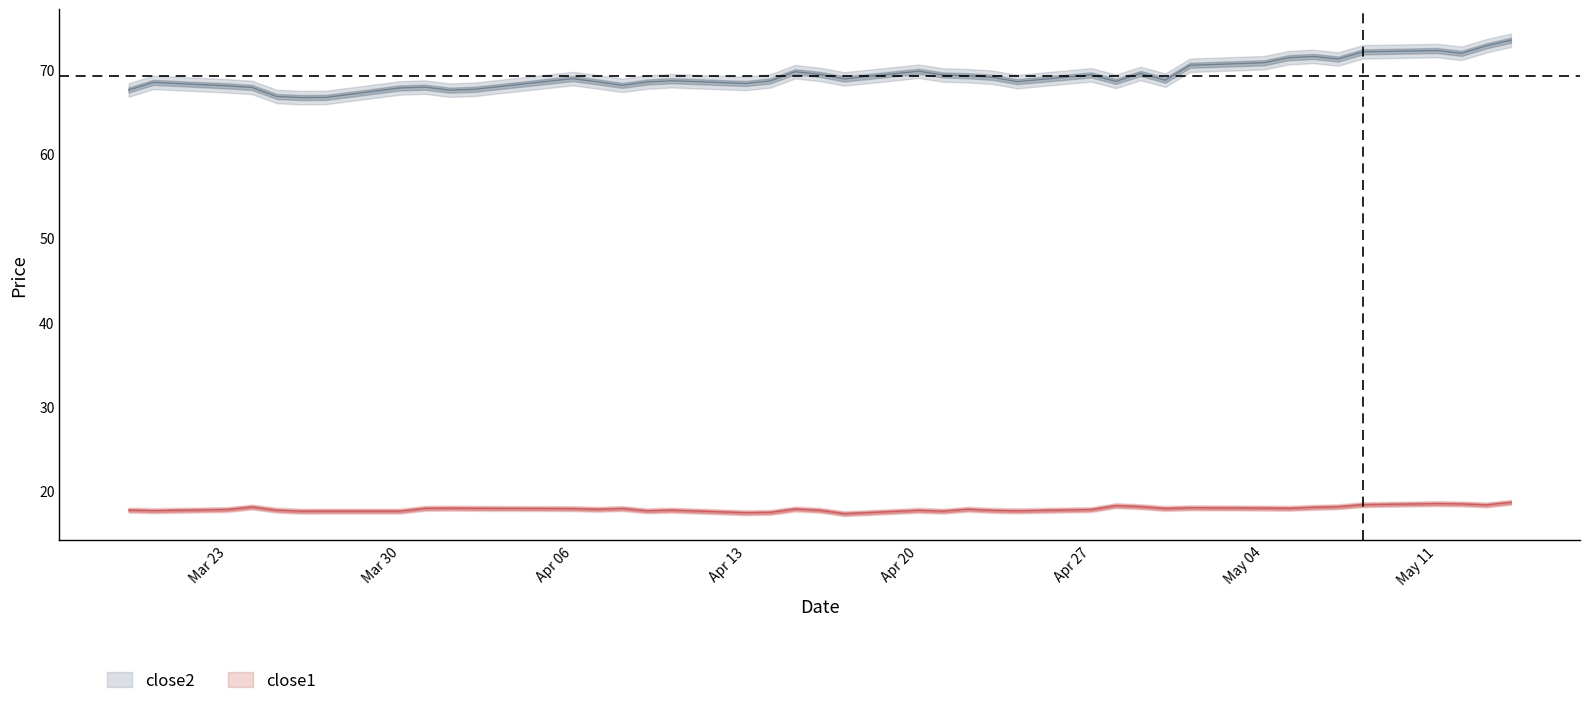

True or false: close2 and close1 intersect in this chart.

False